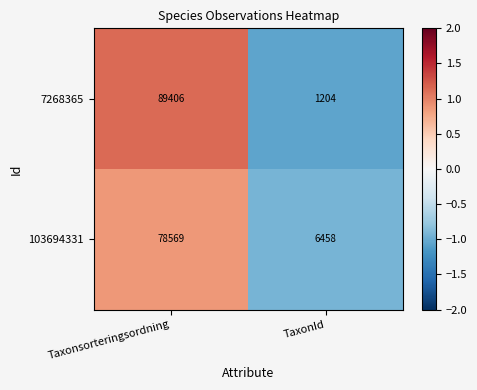

Which series changed the most between Taxonsorteringsordning and TaxonId?

7268365